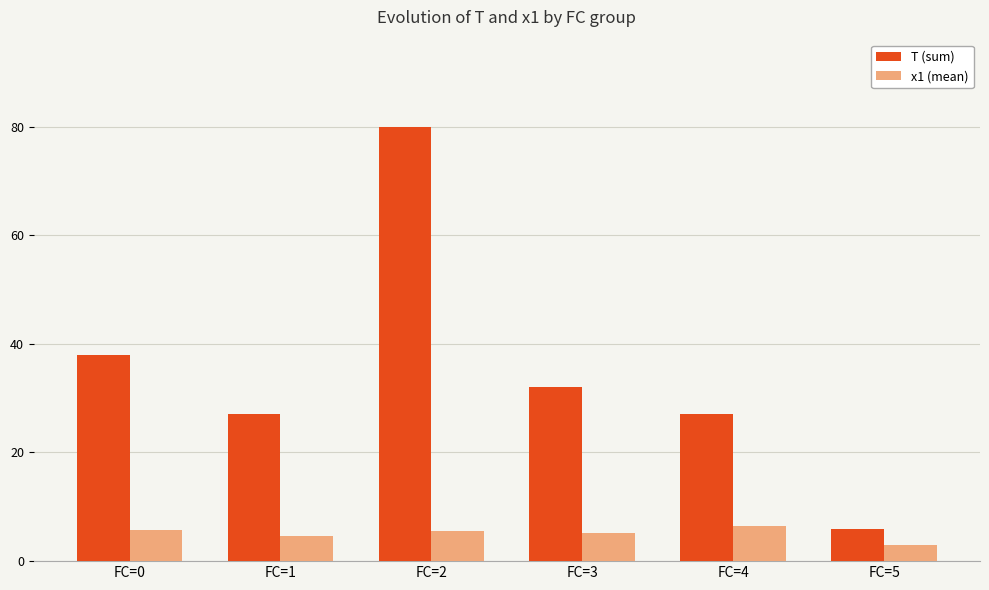

What is the difference between the maximum and minimum values in the T (sum) series?

74.0